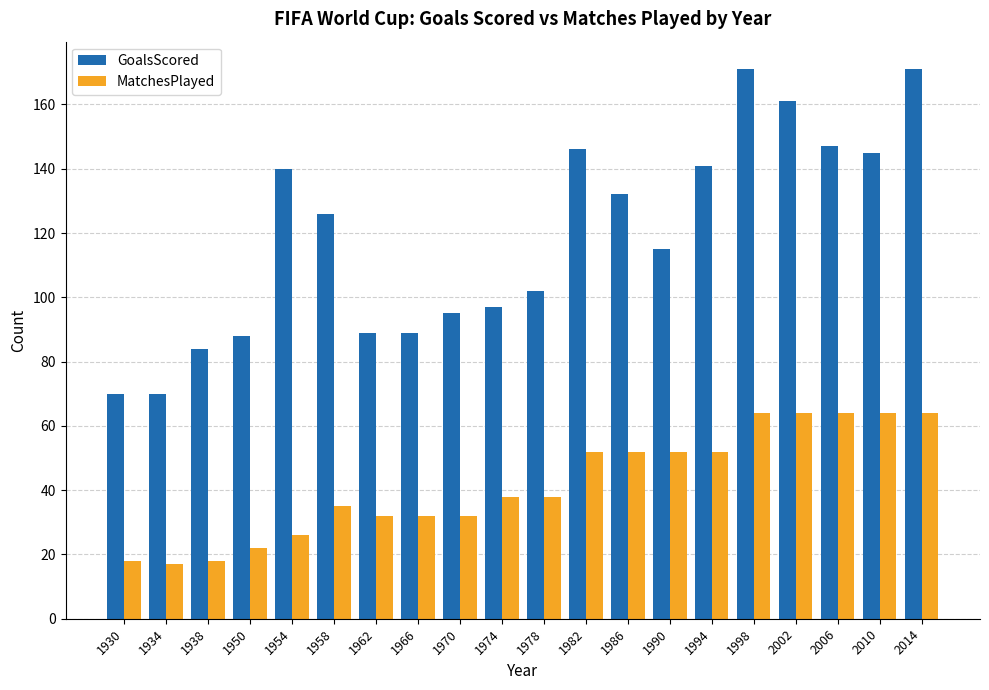

What are all the series names shown in the legend?

GoalsScored, MatchesPlayed